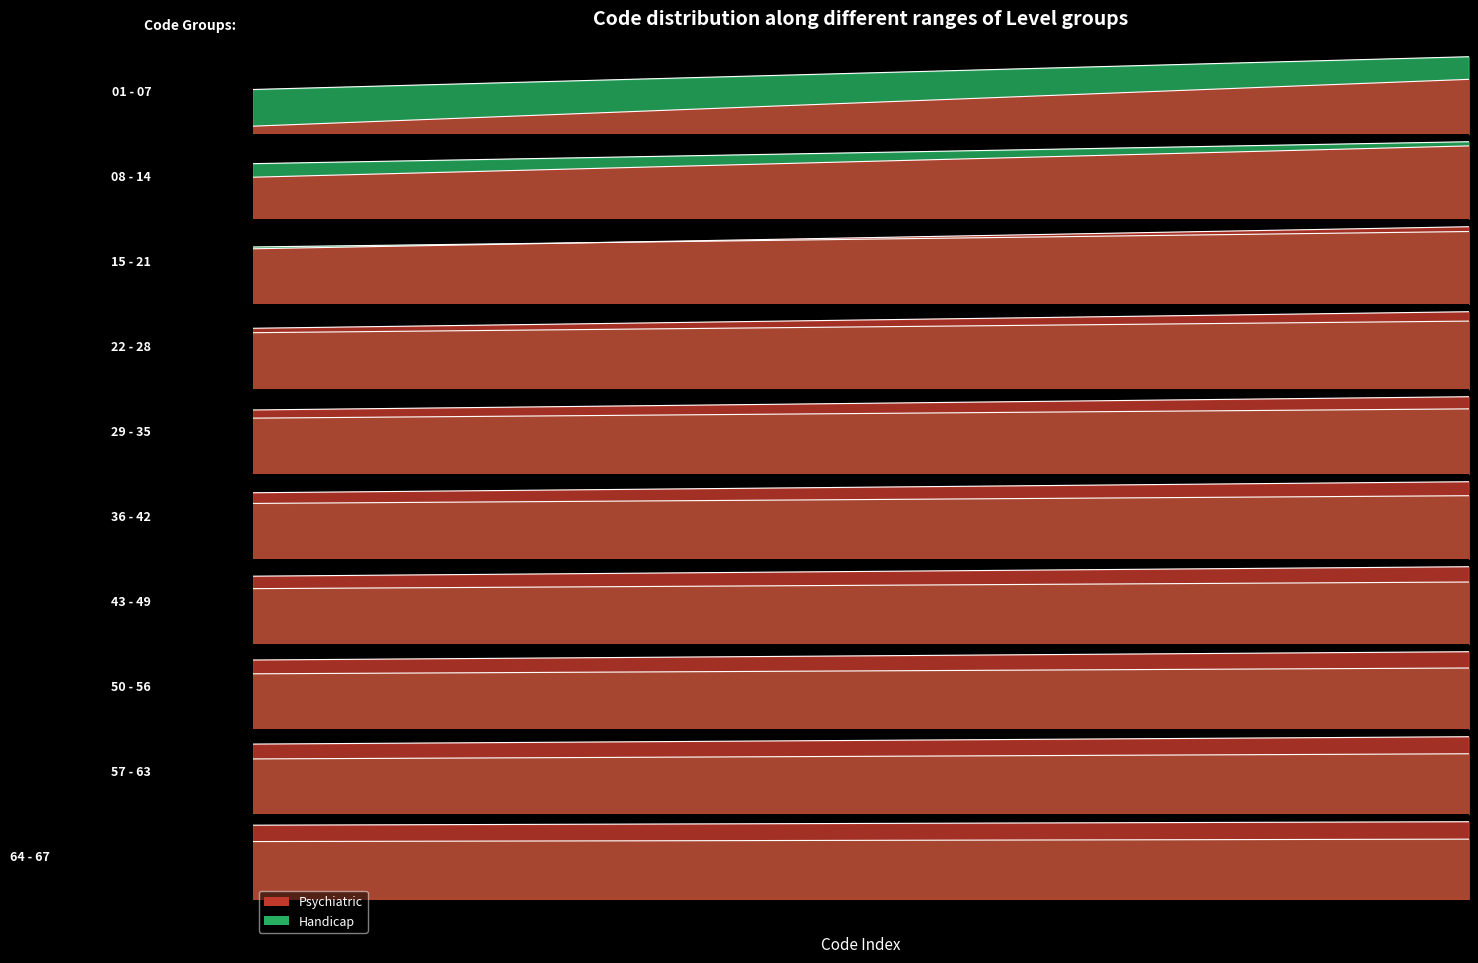

Reading left to right, list all the values displayed in this chart.

Psychiatric: 0=1	1=2	2=3	3=4	4=5	5=6	6=7	7=8	8=9	9=10	10=11	11=12	12=13	13=14	14=15	15=16	16=17	17=18	18=19	19=20
Handicap: 0=15	1=16	2=17	3=18	4=19	5=20	6=21	7=22	8=23	9=24	10=25	11=26	12=27	13=28	14=29	15=30	16=31	17=32	18=33	19=34